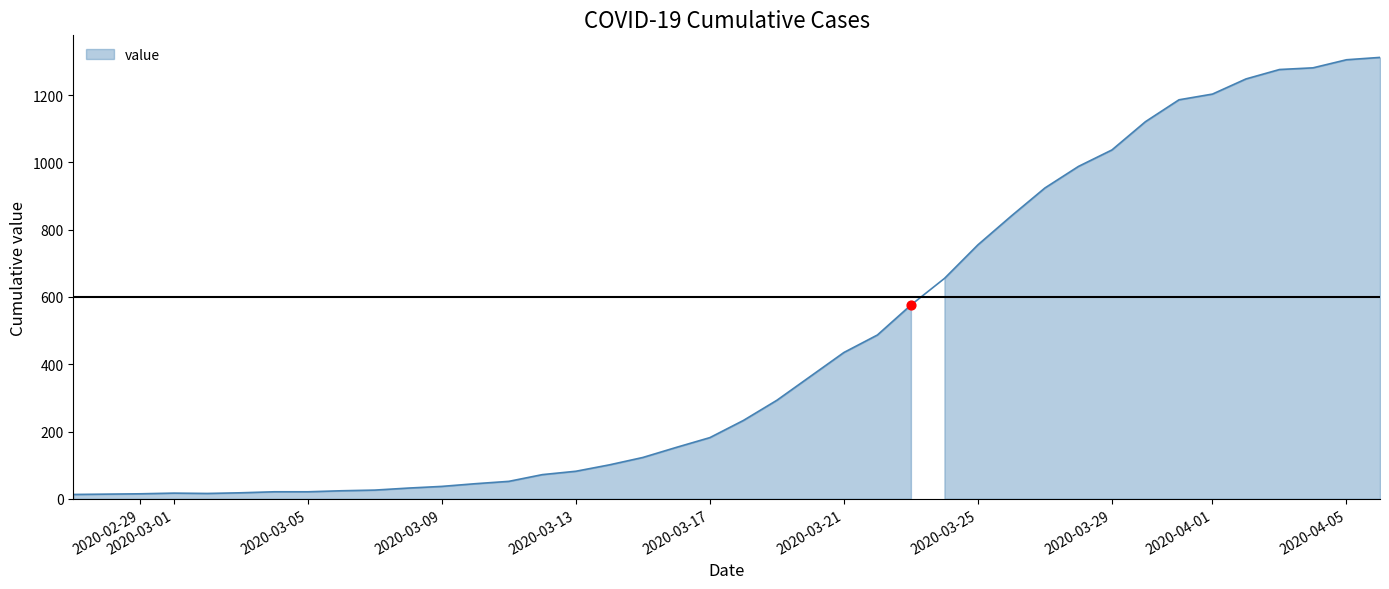

What is the change in value from 2020-03-08 to 2020-04-06?

+1280